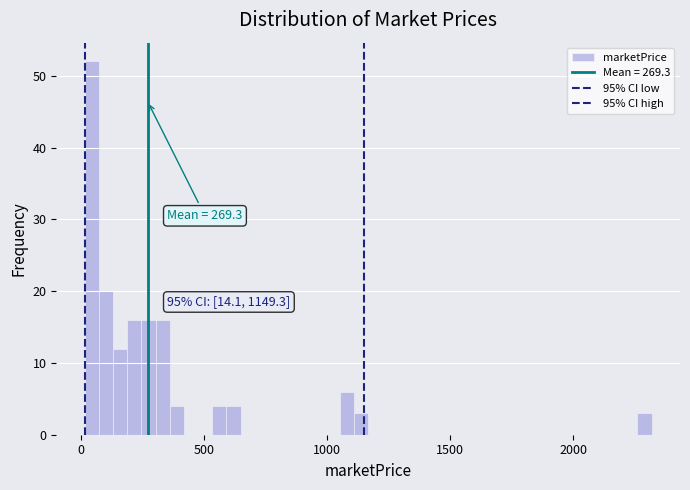

Around what value on the x-axis is the tallest bar? Give the approximate position of its centre, as read against the axis.

50